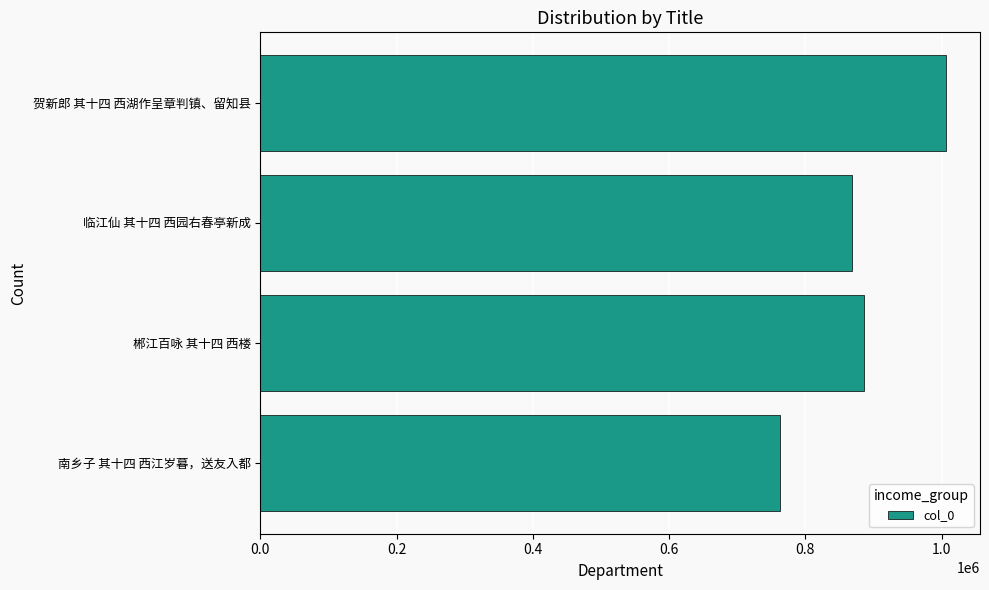

List the labels in order of value, largest first.

贺新郎 其十四 西湖作呈章判镇、留知县, 郴江百咏 其十四 西楼, 临江仙 其十四 西园右春亭新成, 南乡子 其十四 西江岁暮，送友入都